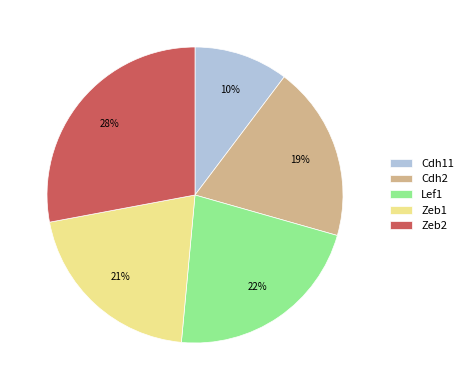

To the nearest percent, what is the difference between the Lef1 and Zeb1 slice percentages?

1%